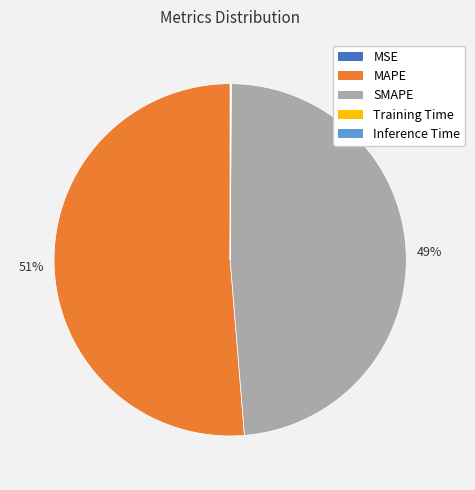

True or false: SMAPE accounts for 49% of the total.

True